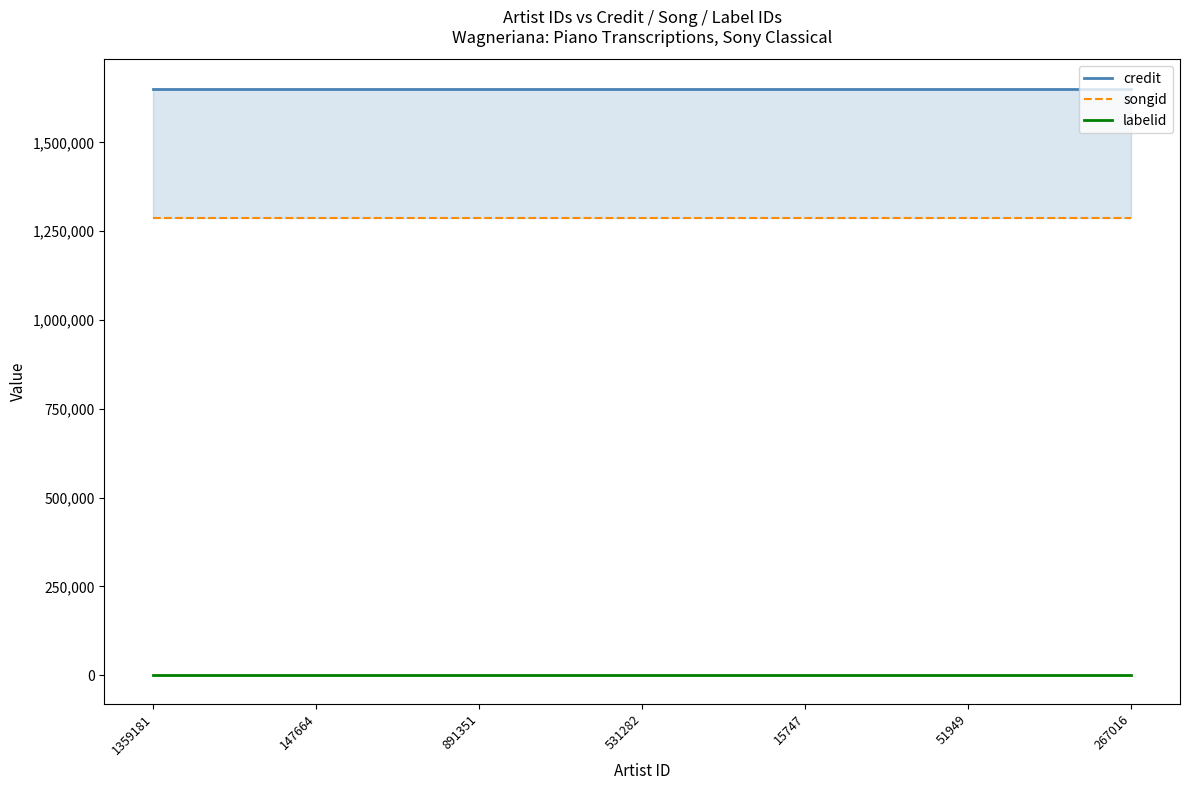

How many lines are shown in the chart?

3